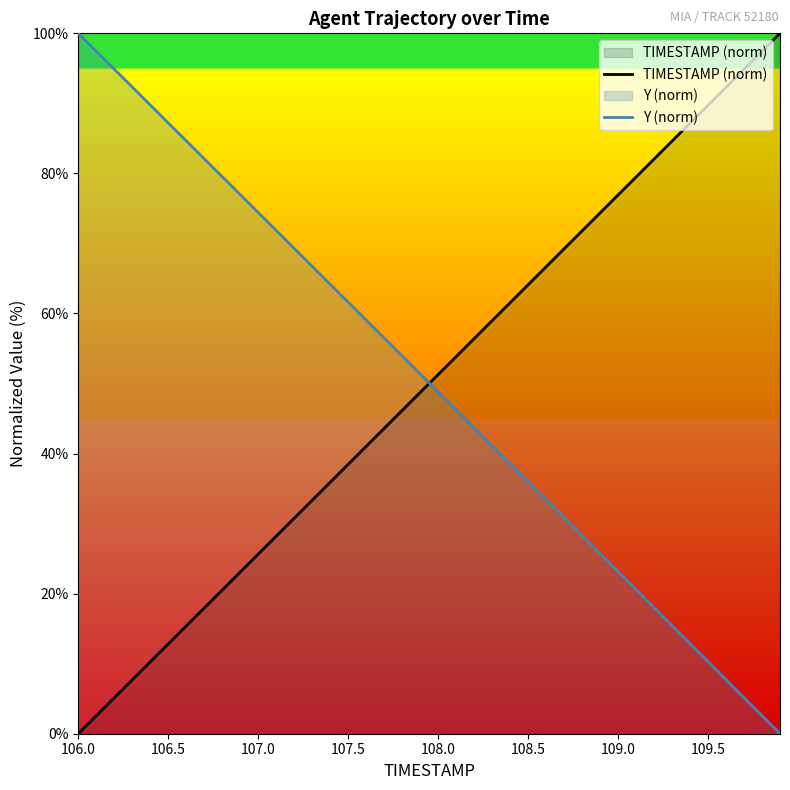

What is the value of the TIMESTAMP (norm) point at the 39th from the left?

97.4